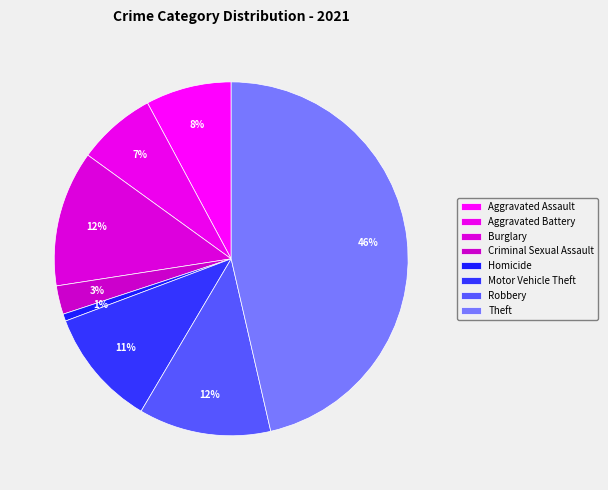

What percentage do Robbery and Aggravated Battery together represent?

19.3%